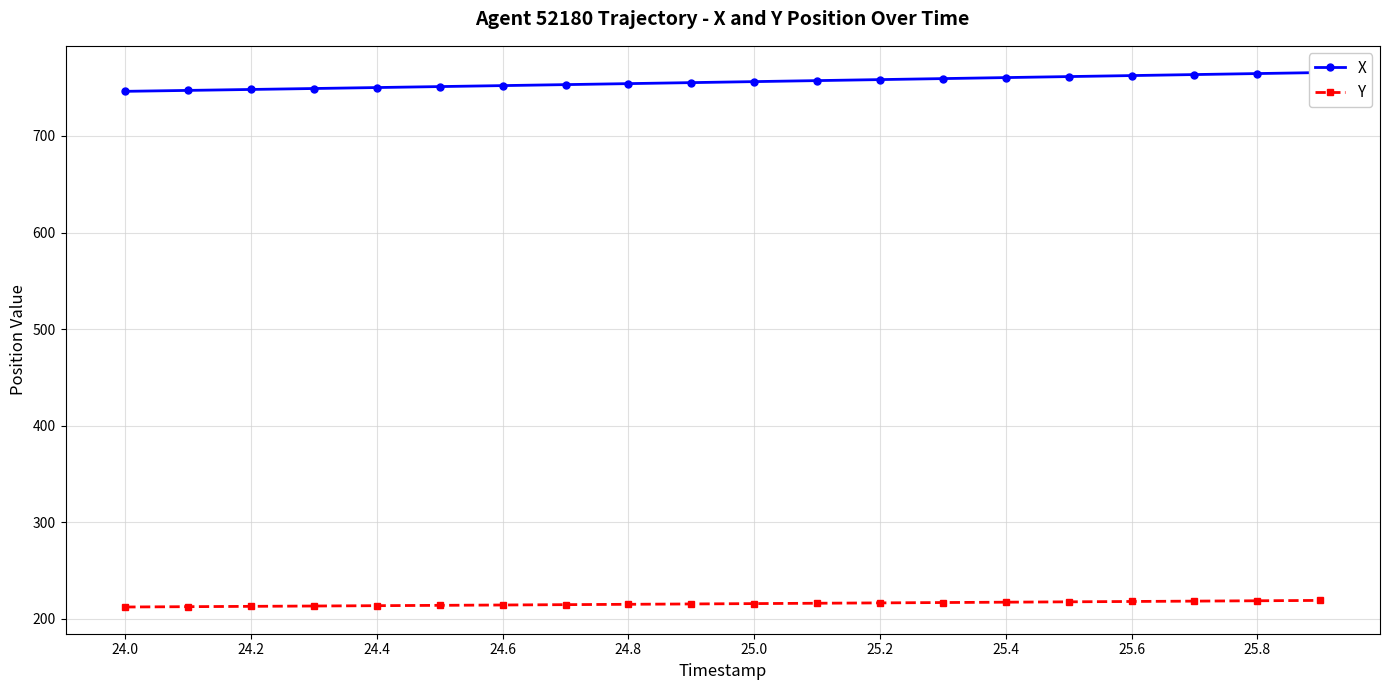

Is it true that Y equals 105.4 at 24.2?

False